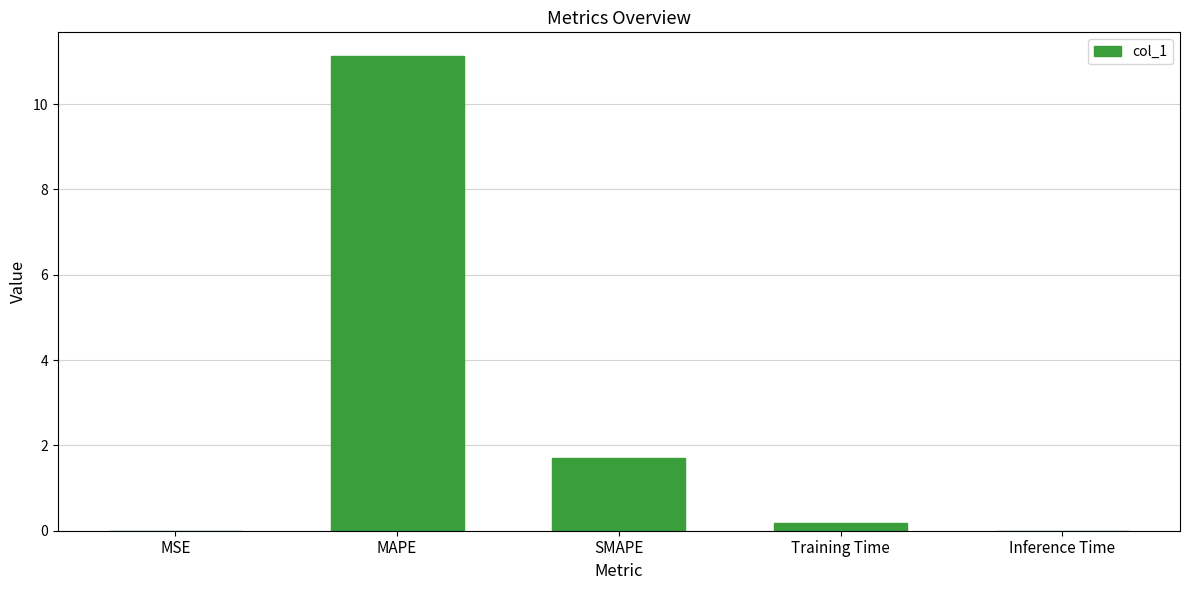

Which category has the highest value across all series?

MAPE